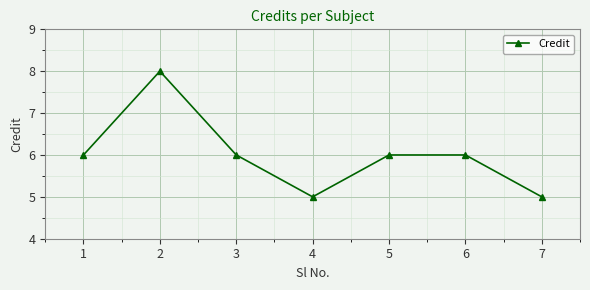

How many series are shown in this chart?

1